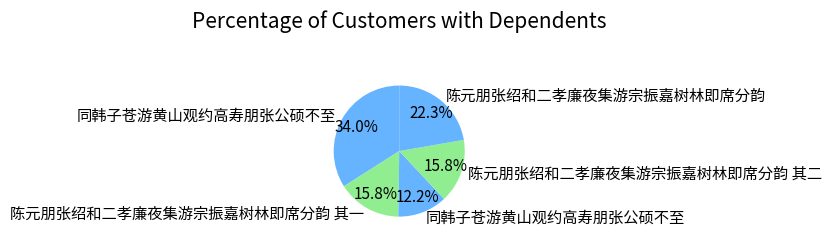

How many segments does this pie chart have?

5